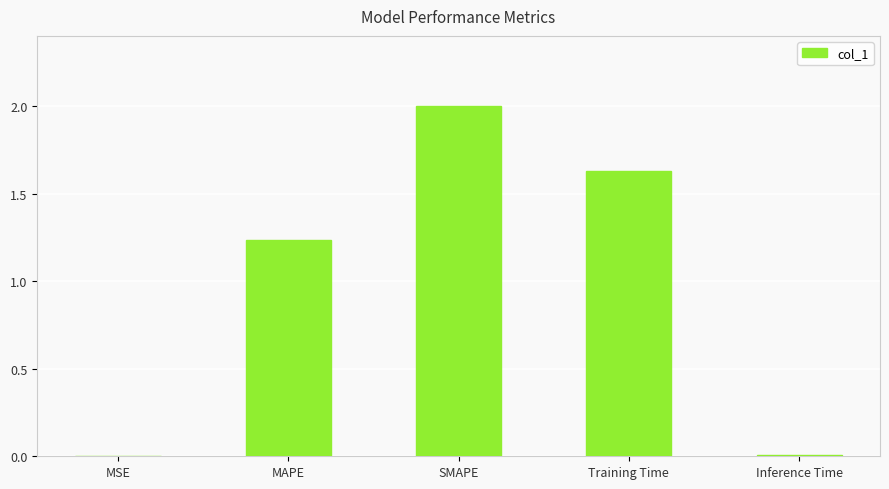

What is the sum of all values?

4.9